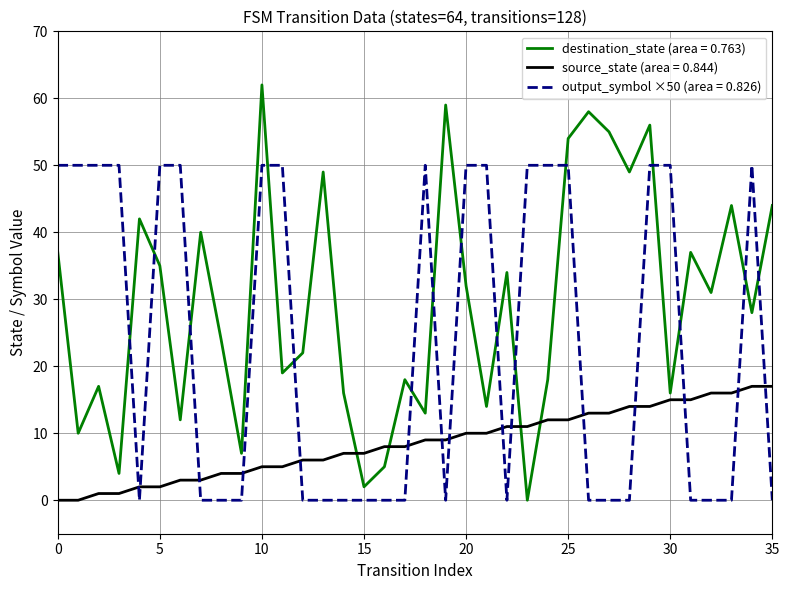

True or false: source_state (area = 0.844) and destination_state (area = 0.763) cross at least once.

True